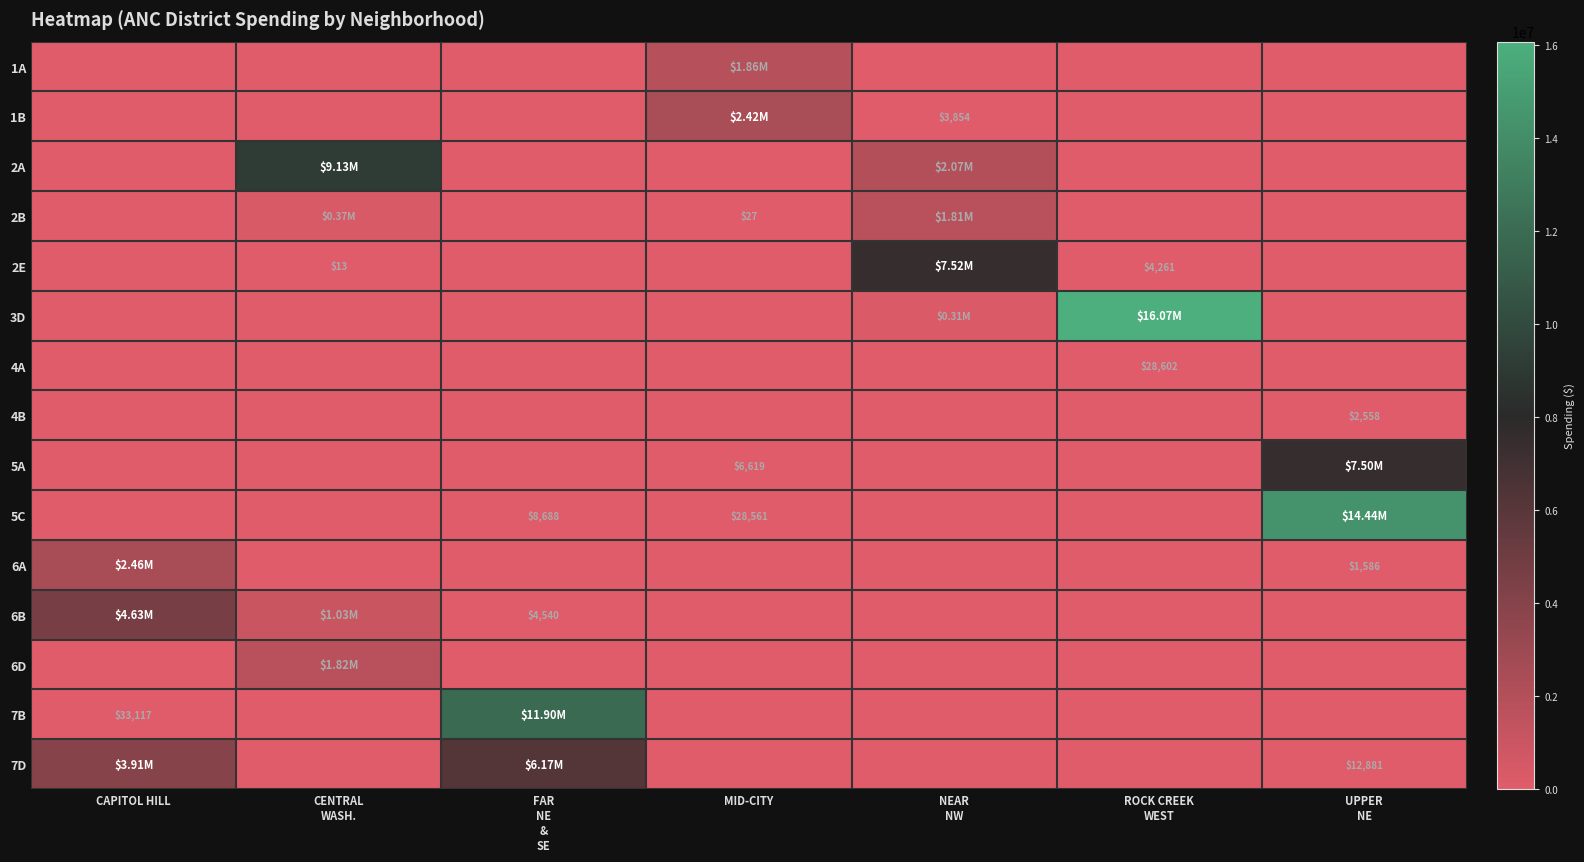

What is the maximum value shown in the chart?

16073410